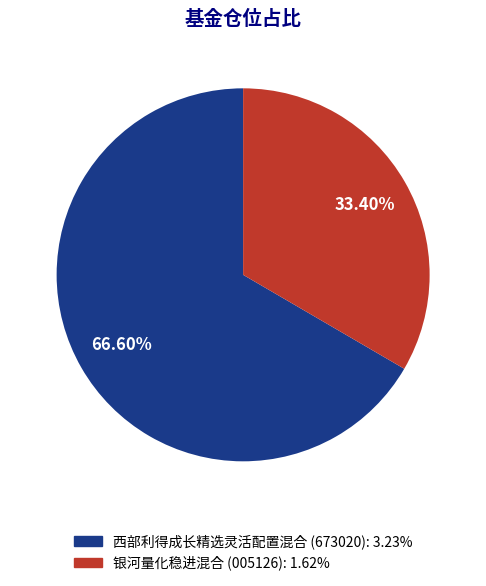

To the nearest percent, what portion does 西部利得成长精选灵活配置混合 represent?

67%